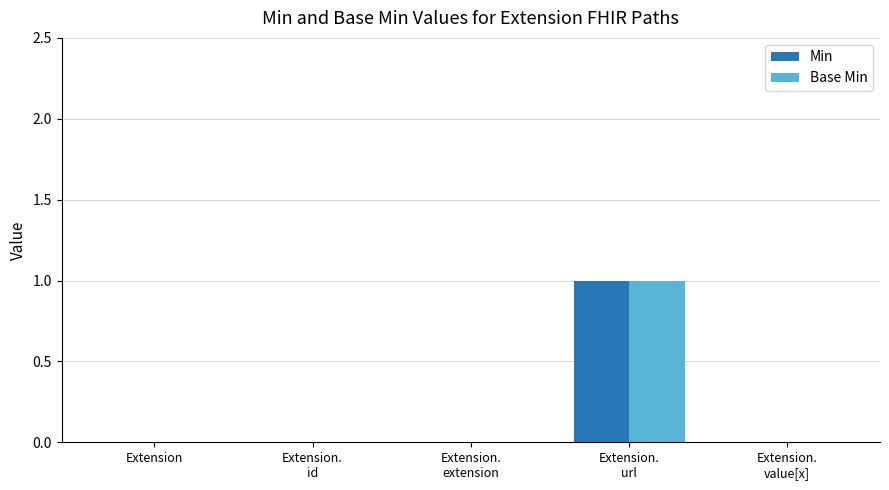

Count the number of categories in the chart.

5